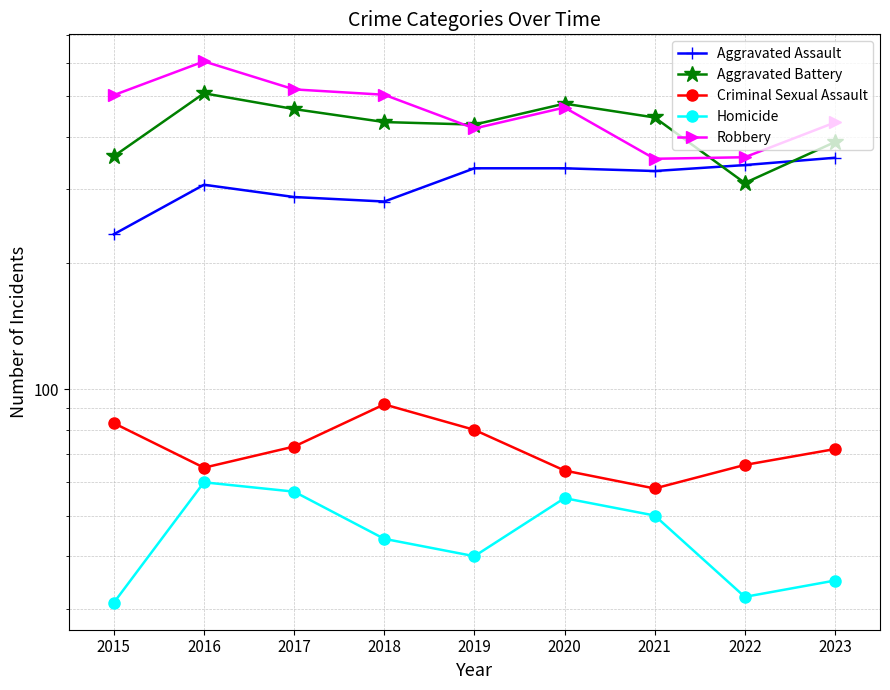

What is the difference between the maximum and minimum values in the Aggravated Assault series?

122